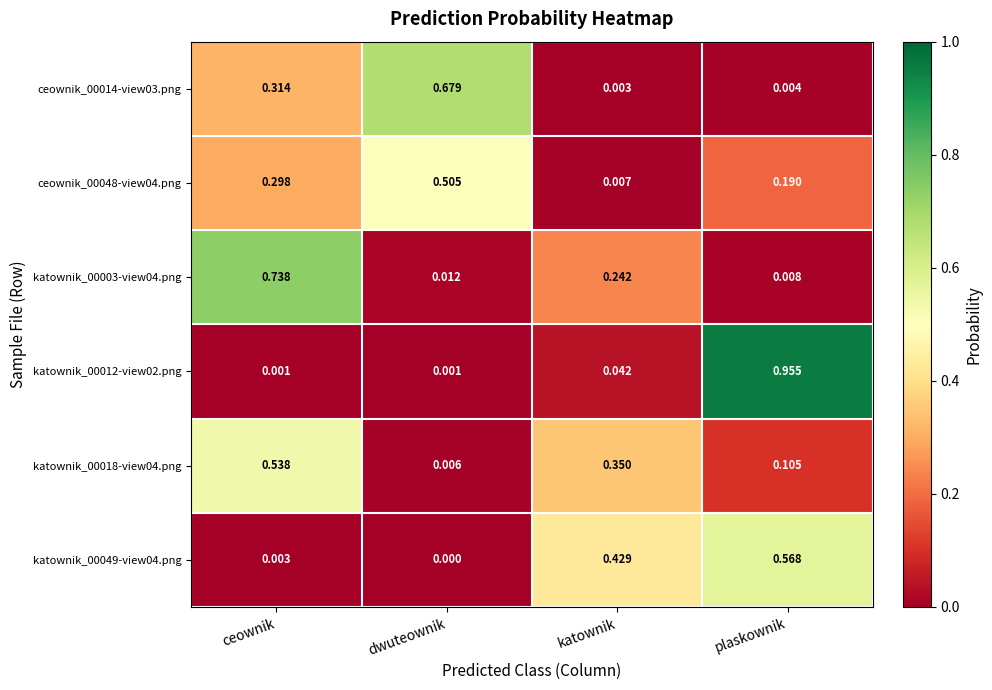

Which series has the widest spread of values?

katownik_00012-view02.png